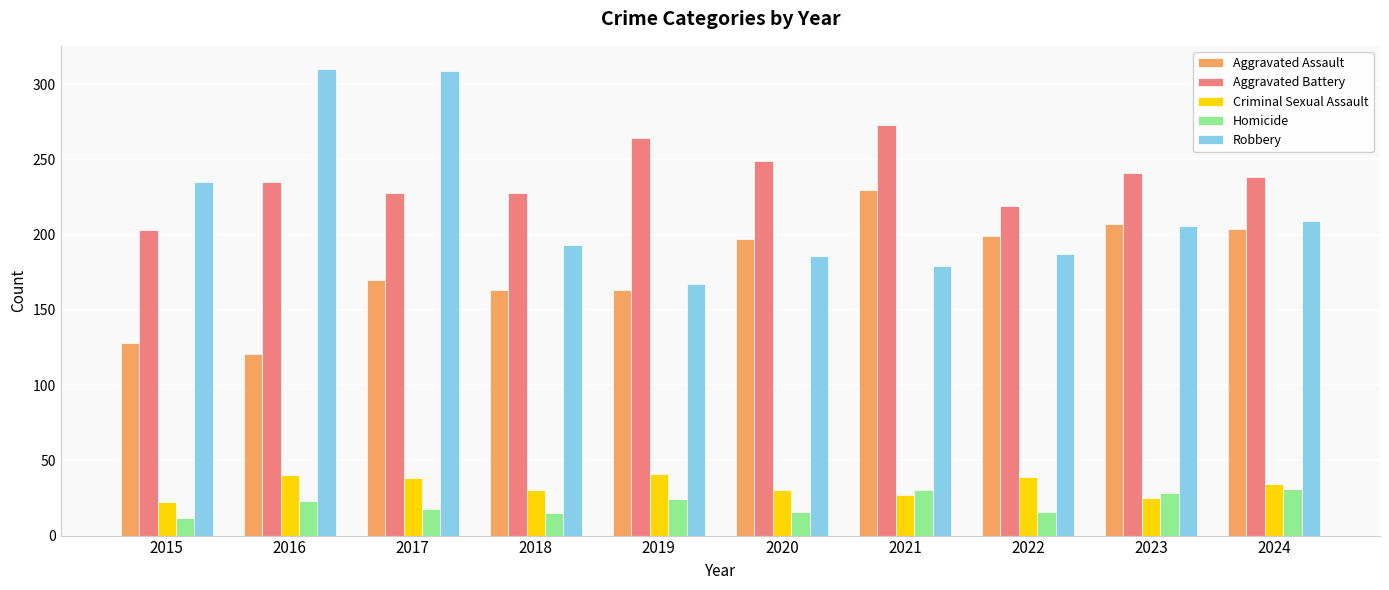

At how many categories does at least one series exceed 140?

10